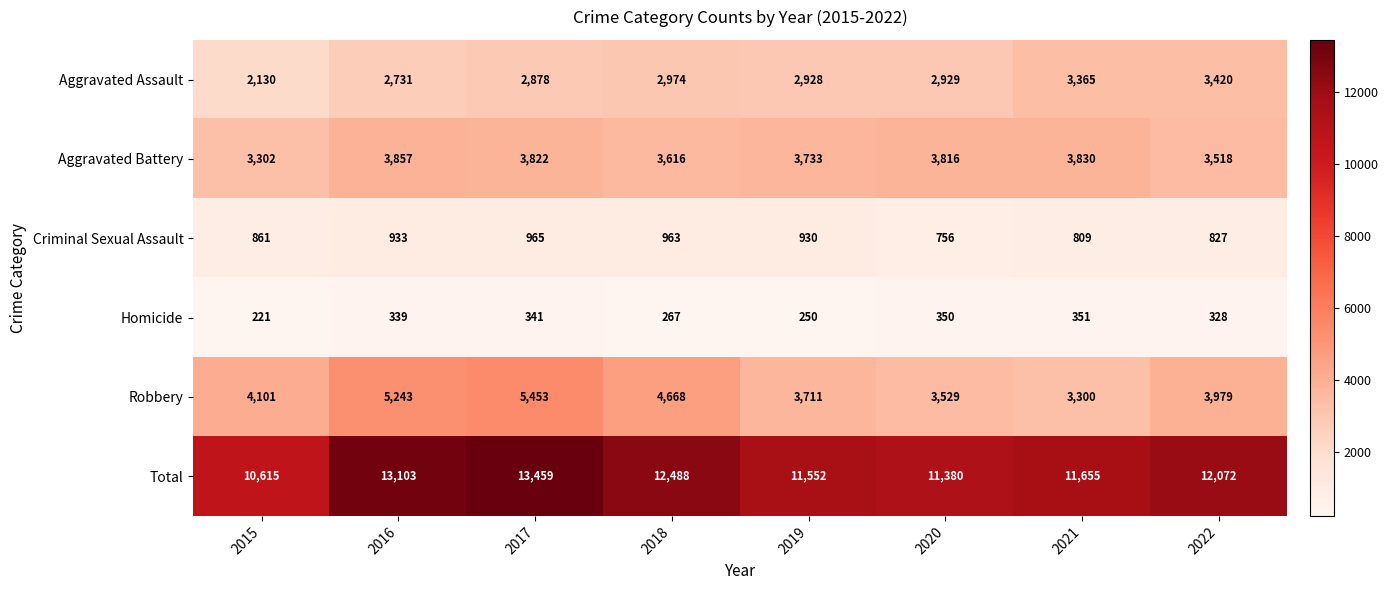

What is the average value of the Robbery series?

4248